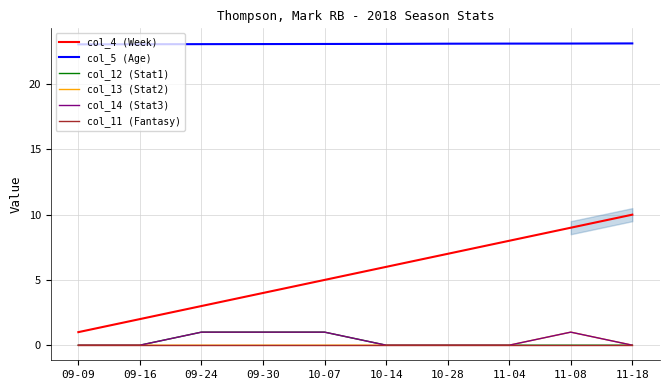

What are all the series names shown in the legend?

col_4 (Week), col_5 (Age), col_12 (Stat1), col_13 (Stat2), col_14 (Stat3), col_11 (Fantasy)